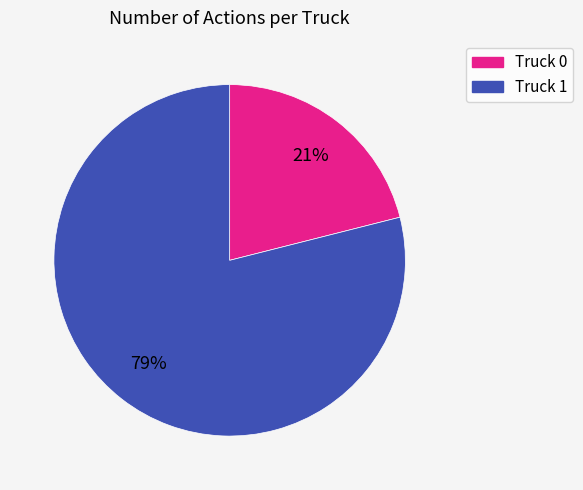

To the nearest percent, what is the difference between the Truck 1 and Truck 0 slice percentages?

58%